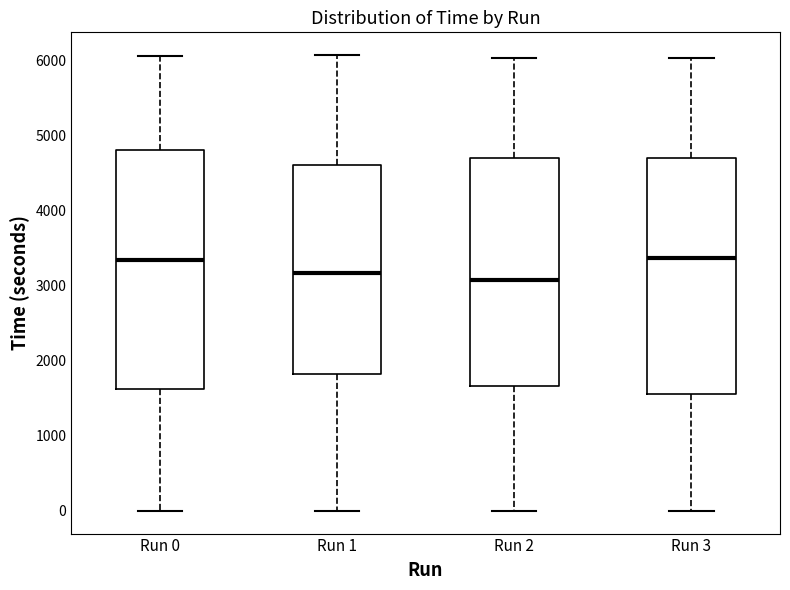

Where does the lower whisker of the box for Run 0 end on the y-axis? The values are not printed on the chart, so give them approximately, as read against the axis.

0